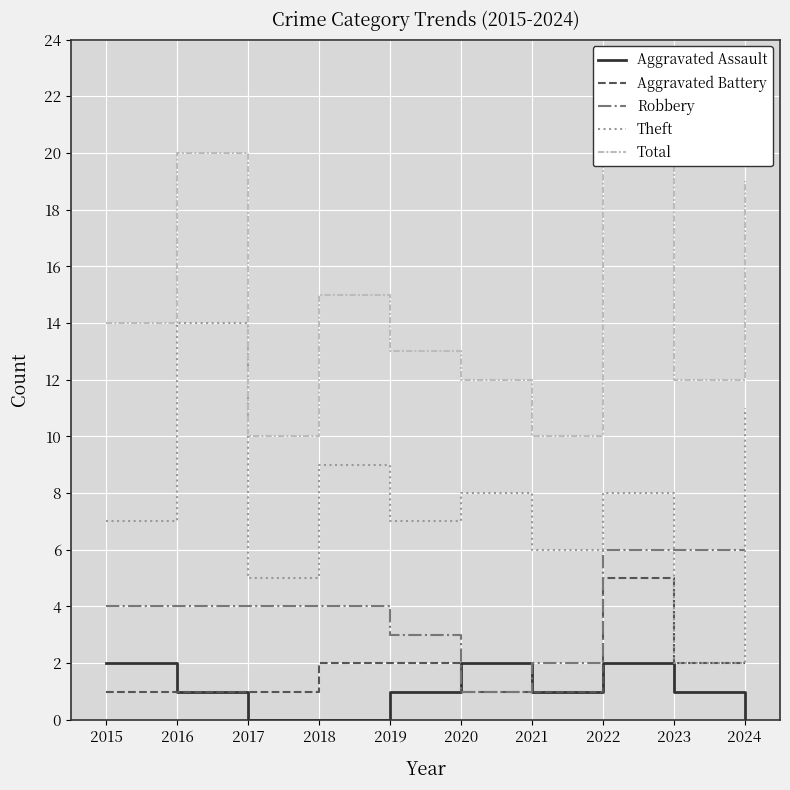

True or false: Theft and Aggravated Battery cross at least once.

False